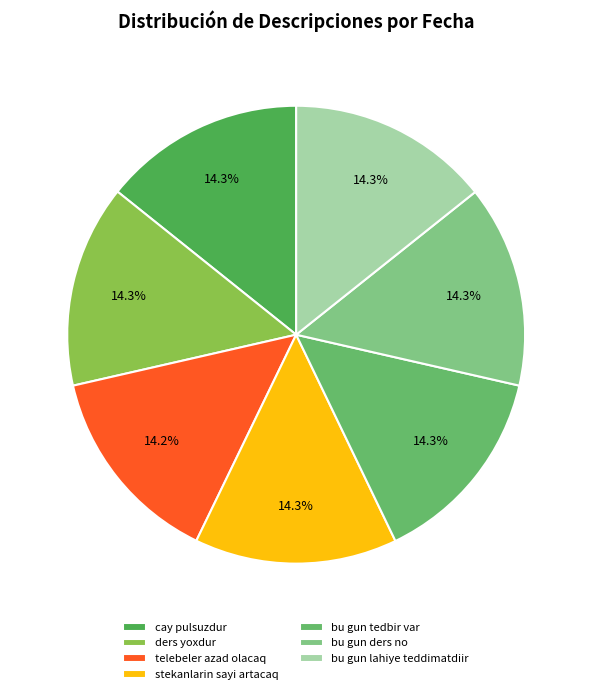

What percentage is NOT represented by cay pulsuzdur?

85.7%